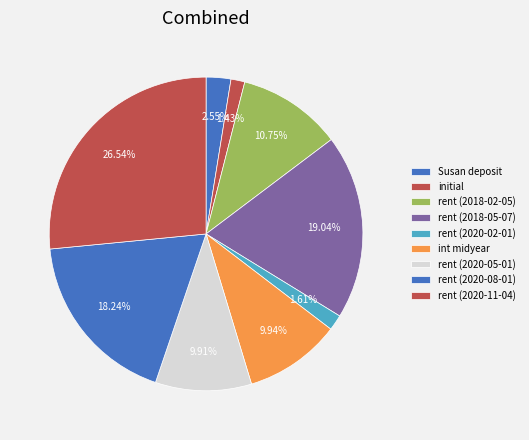

To the nearest percent, what percentage of the pie is rent (2018-02-05)?

11%